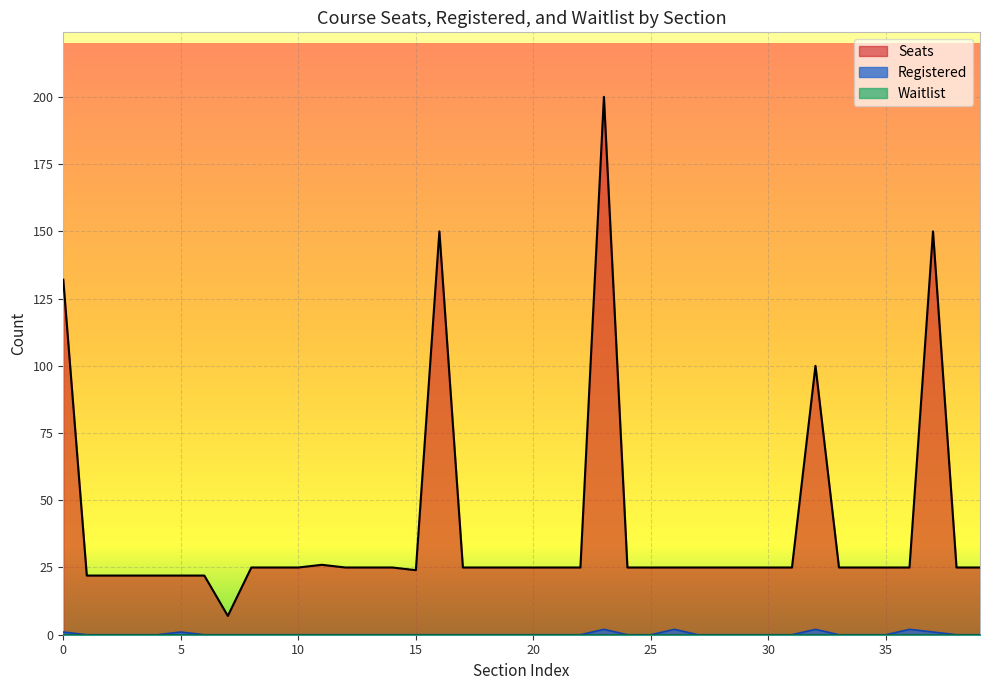

Which series has the widest spread of values?

Seats